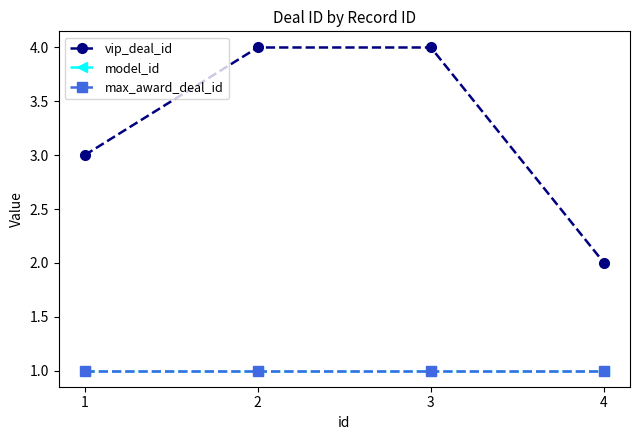

True or false: max_award_deal_id has a value of 1 at 2.

True